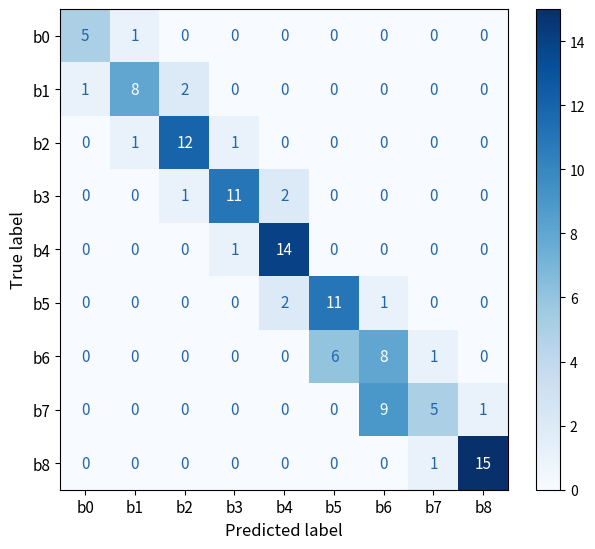

At how many categories does at least one series exceed 0?

9